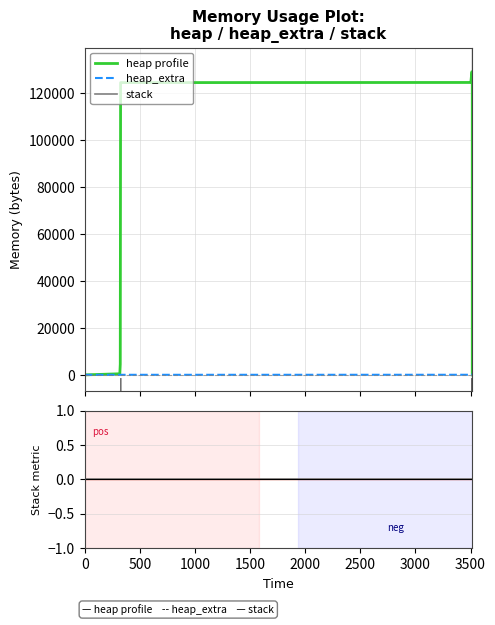

What is the difference between the maximum and second lowest values in the heap_extra series?

72